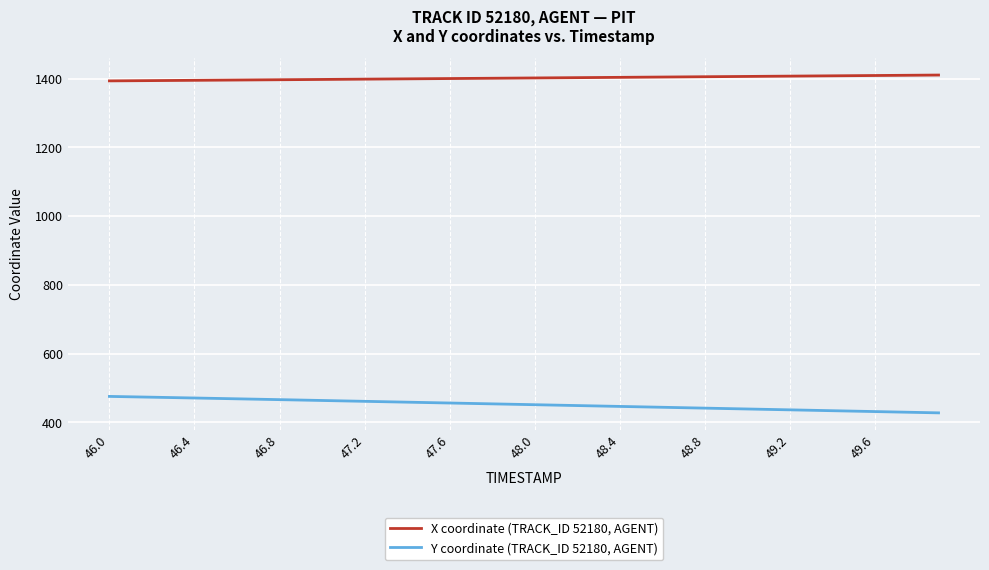

What is the difference between the maximum and minimum values in the Y coordinate (TRACK_ID 52180, AGENT) series?

47.8